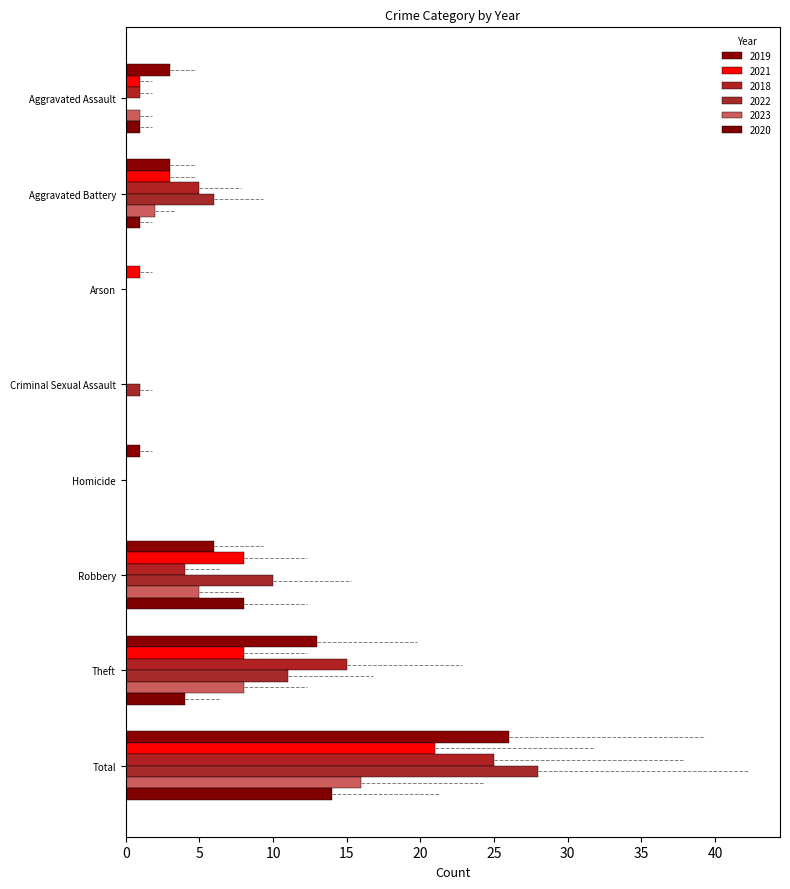

Does the chart contain any negative values?

No